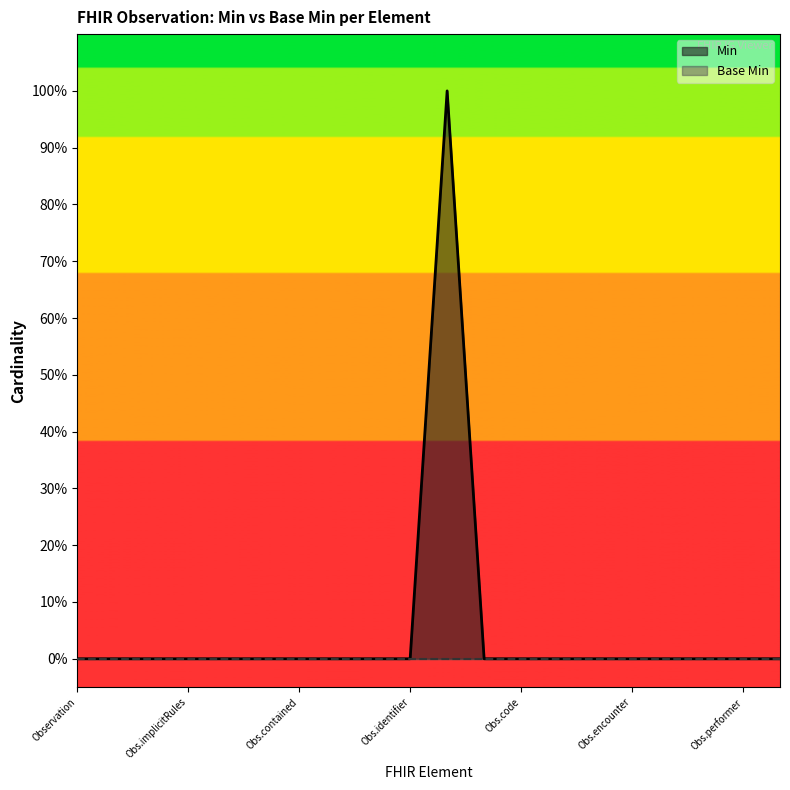

How many positive values are there?

1